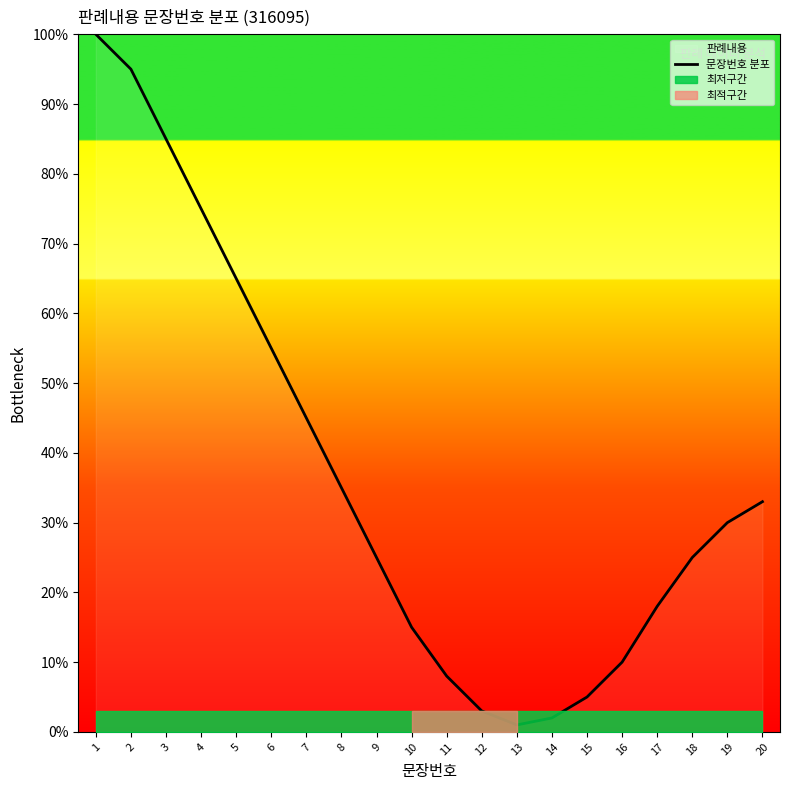

What is the value of the 11th point from the left?

8